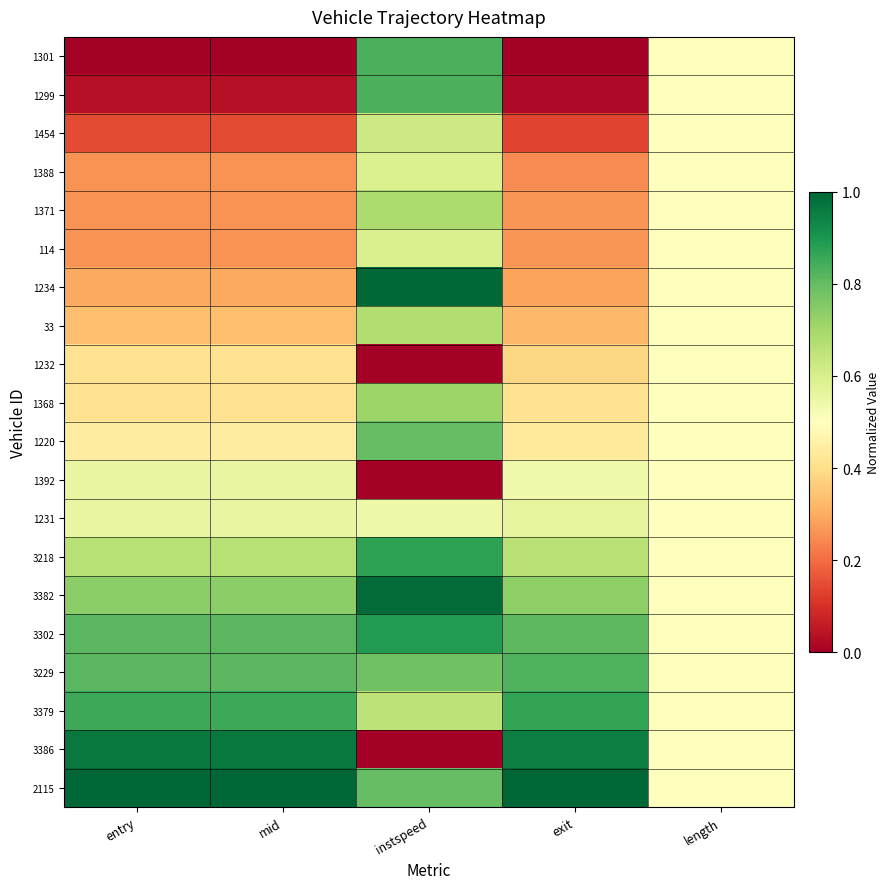

Reading right to left, what are all the values shown in this chart?

1301: length=0.5	exit=0.0	instspeed=0.8	mid=0.0	entry=0.0
1299: length=0.5	exit=0.0	instspeed=0.8	mid=0.0	entry=0.0
1454: length=0.5	exit=0.1	instspeed=0.6	mid=0.1	entry=0.1
1388: length=0.5	exit=0.2	instspeed=0.6	mid=0.3	entry=0.3
1371: length=0.5	exit=0.3	instspeed=0.7	mid=0.3	entry=0.3
114: length=0.5	exit=0.3	instspeed=0.6	mid=0.3	entry=0.3
1234: length=0.5	exit=0.3	instspeed=1.0	mid=0.3	entry=0.3
33: length=0.5	exit=0.3	instspeed=0.7	mid=0.3	entry=0.3
1232: length=0.5	exit=0.4	instspeed=0.0	mid=0.4	entry=0.4
1368: length=0.5	exit=0.4	instspeed=0.7	mid=0.4	entry=0.4
1220: length=0.5	exit=0.4	instspeed=0.8	mid=0.4	entry=0.4
1392: length=0.5	exit=0.5	instspeed=0.0	mid=0.6	entry=0.6
1231: length=0.5	exit=0.6	instspeed=0.5	mid=0.6	entry=0.6
3218: length=0.5	exit=0.7	instspeed=0.9	mid=0.7	entry=0.7
3382: length=0.5	exit=0.7	instspeed=1.0	mid=0.7	entry=0.7
3302: length=0.5	exit=0.8	instspeed=0.9	mid=0.8	entry=0.8
3229: length=0.5	exit=0.8	instspeed=0.8	mid=0.8	entry=0.8
3379: length=0.5	exit=0.9	instspeed=0.7	mid=0.9	entry=0.9
3386: length=0.5	exit=0.9	instspeed=0.0	mid=1.0	entry=1.0
2115: length=0.5	exit=1.0	instspeed=0.8	mid=1.0	entry=1.0